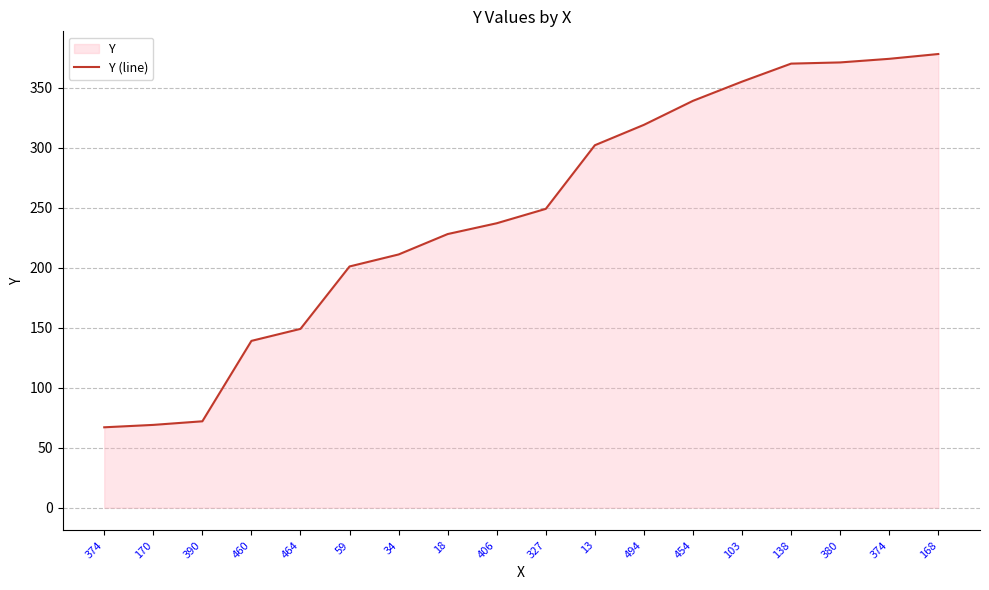

Approximately how many times larger is the value at 464 compared to 18?

0.7